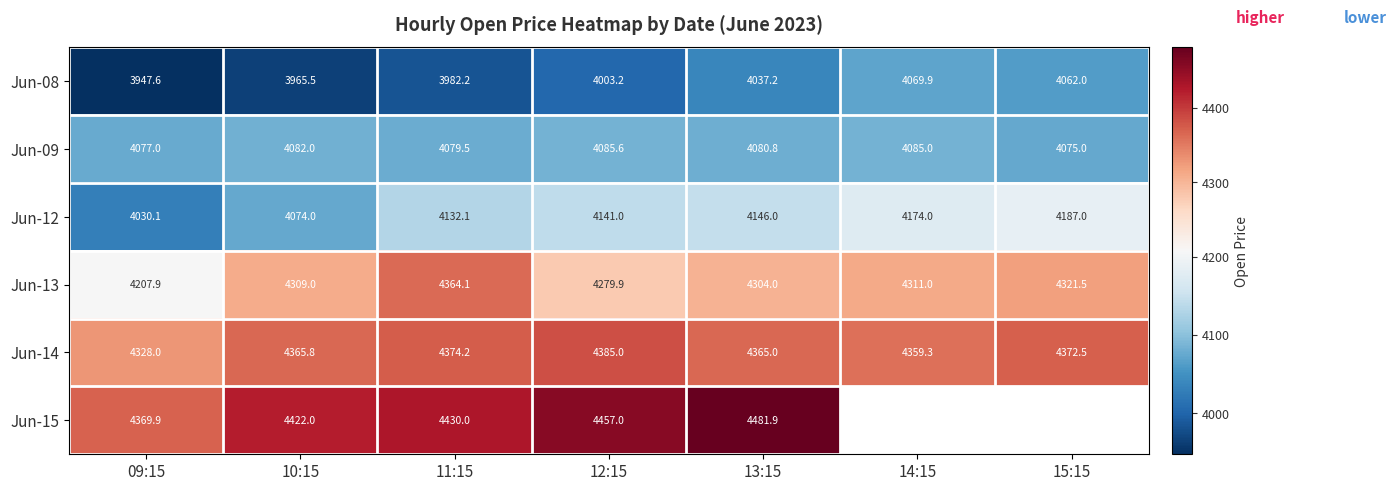

The Jun-12 series shows 4146.0 at 13:15. True or false?

True